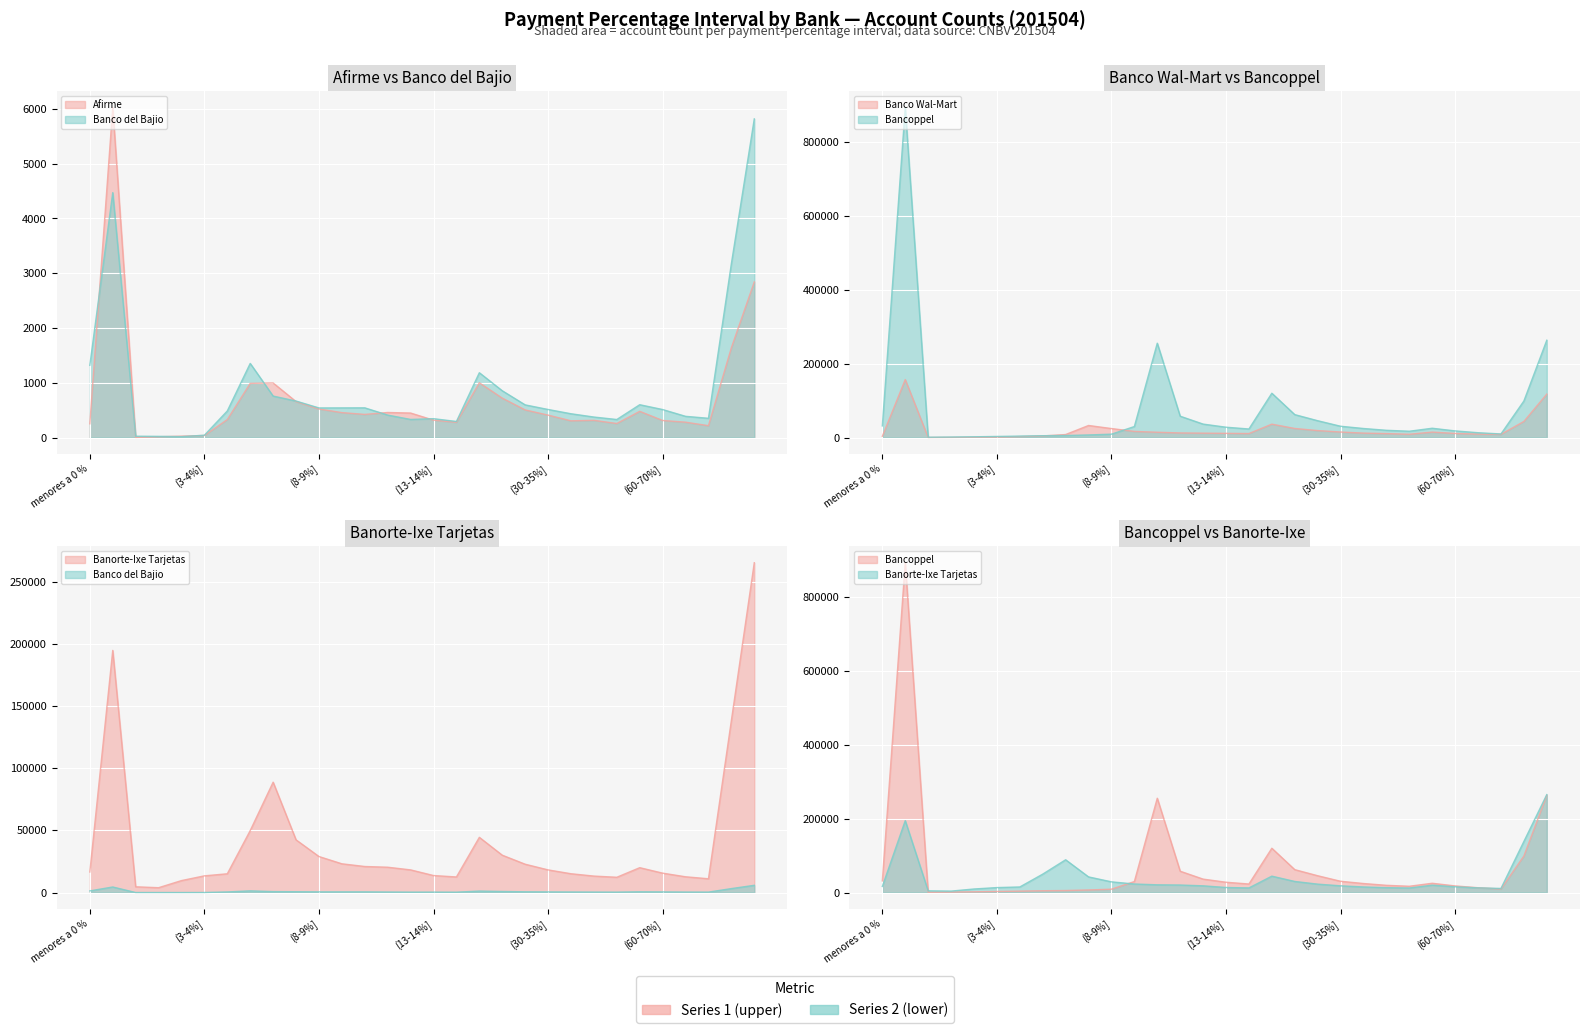

The Bancoppel series shows 13012 at (70-80%]. True or false?

True